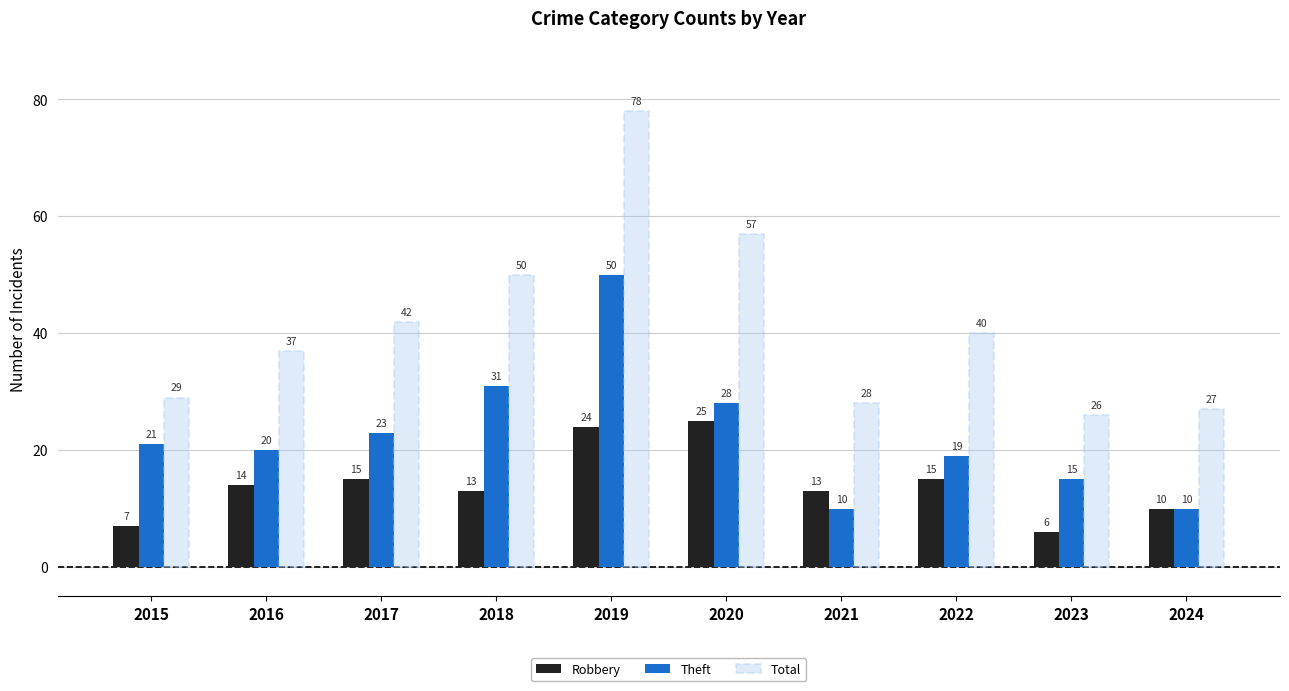

What is the value of the Robbery bar at the 10th from the left?

10